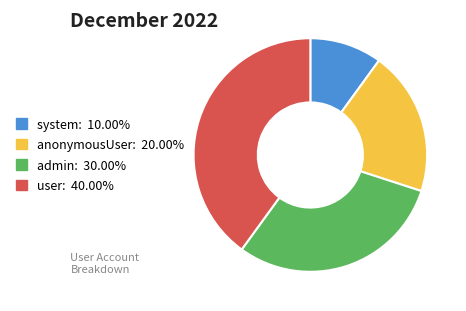

Which slice is the largest?

user